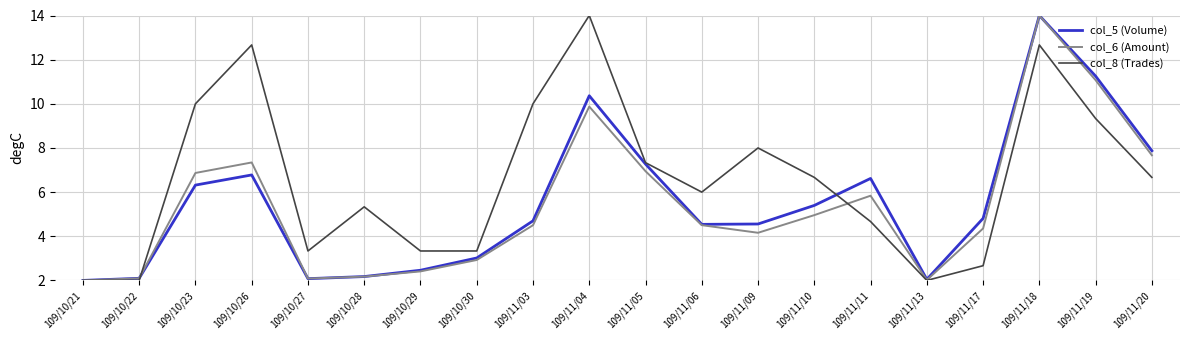

Which series changed the most between 109/11/04 and 109/11/19?

col_8 (Trades)